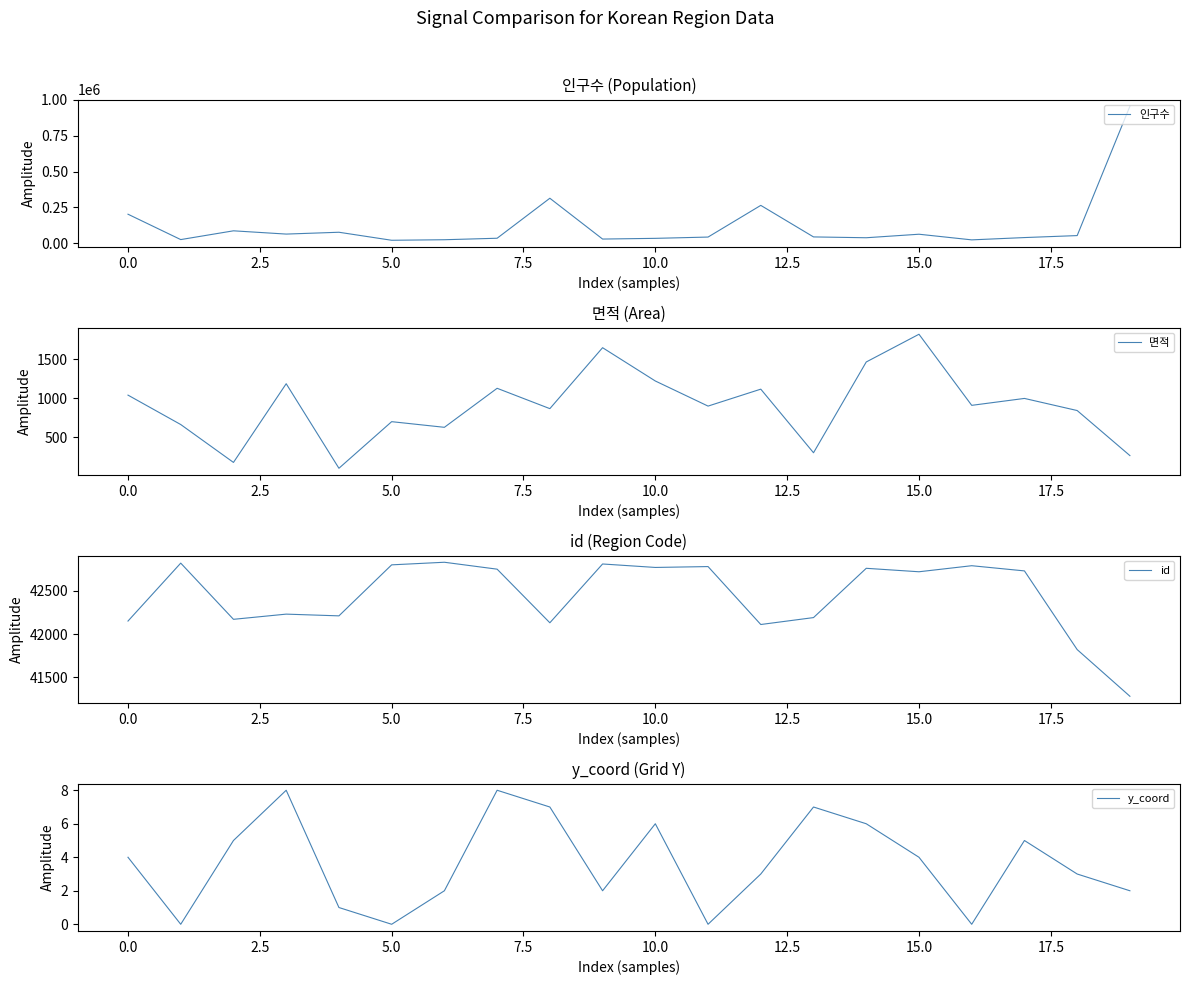

What is the maximum value for 인구수?

955384